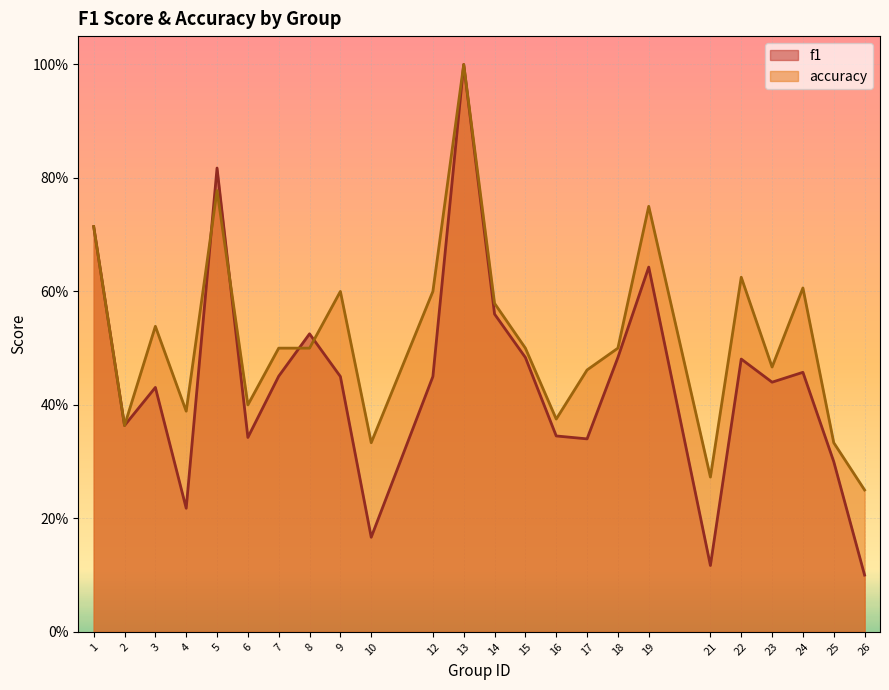

Where is the first local minimum for f1?

2